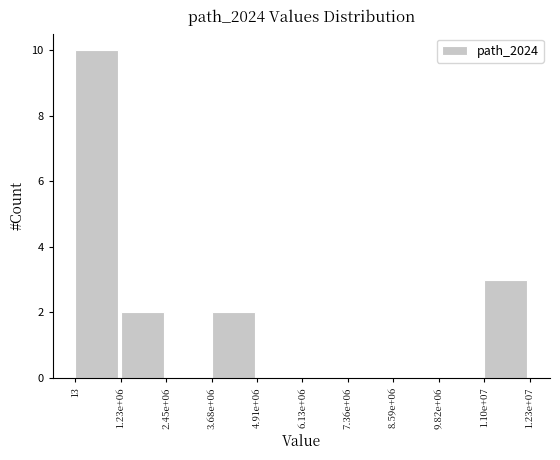

Reading right to left, transcribe all the data shown in this chart.

1.10e+07=3	9.82e+06=0	8.59e+06=0	7.36e+06=0	6.13e+06=0	4.91e+06=0	3.68e+06=2	2.45e+06=0	1.23e+06=2	13=10